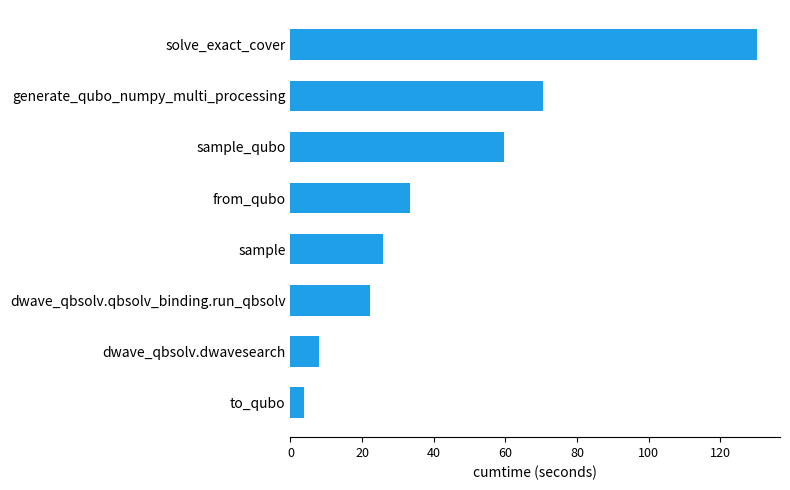

What value does the data have at dwave_qbsolv.qbsolv_binding.run_qbsolv?

22.2